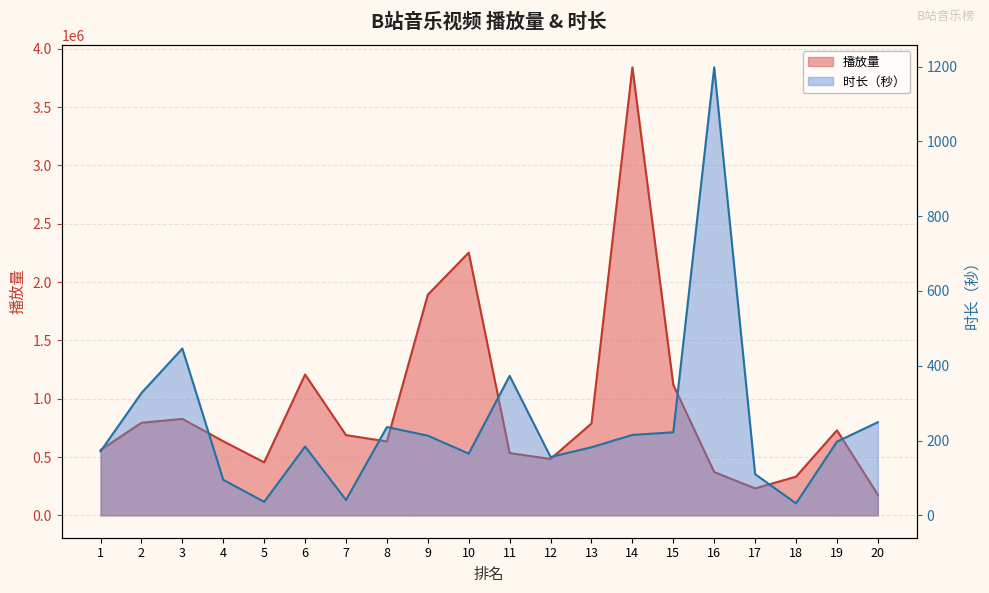

What value does the 播放量 series have at 16?

370923